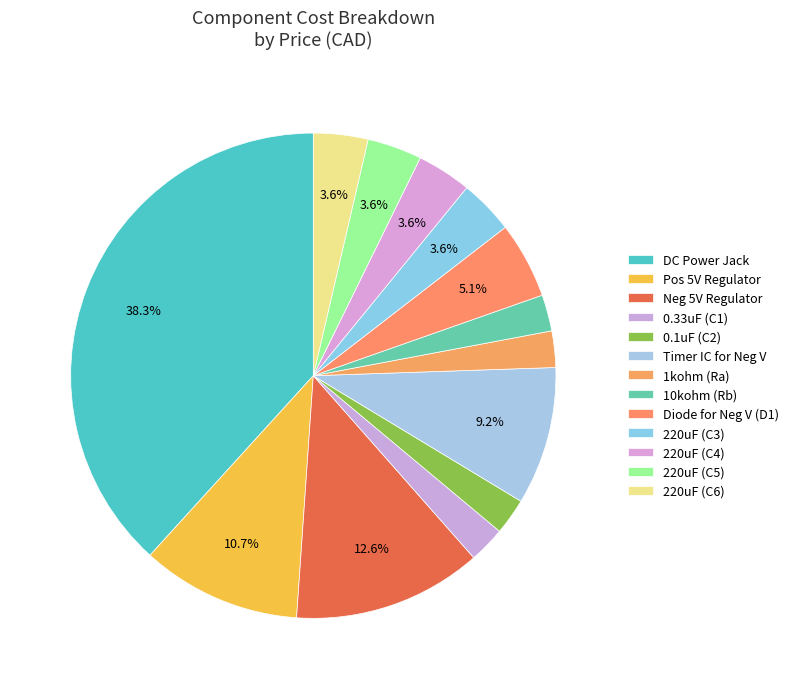

To the nearest percent, what is the difference between the Diode for Neg V (D1) and Neg 5V Regulator slice percentages?

8%